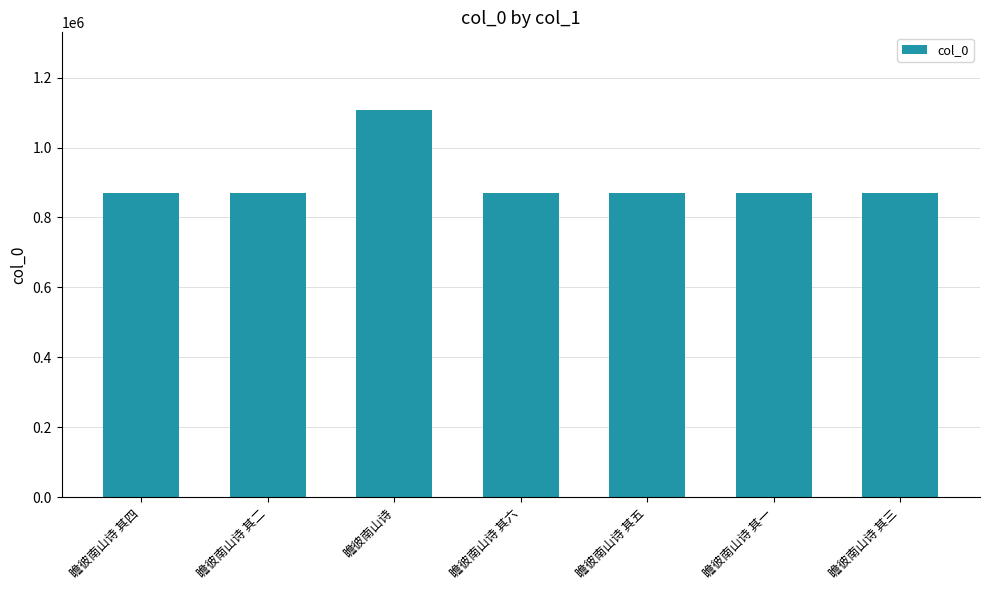

What is the label of the 2nd bar from the left?

瞻彼南山诗 其二